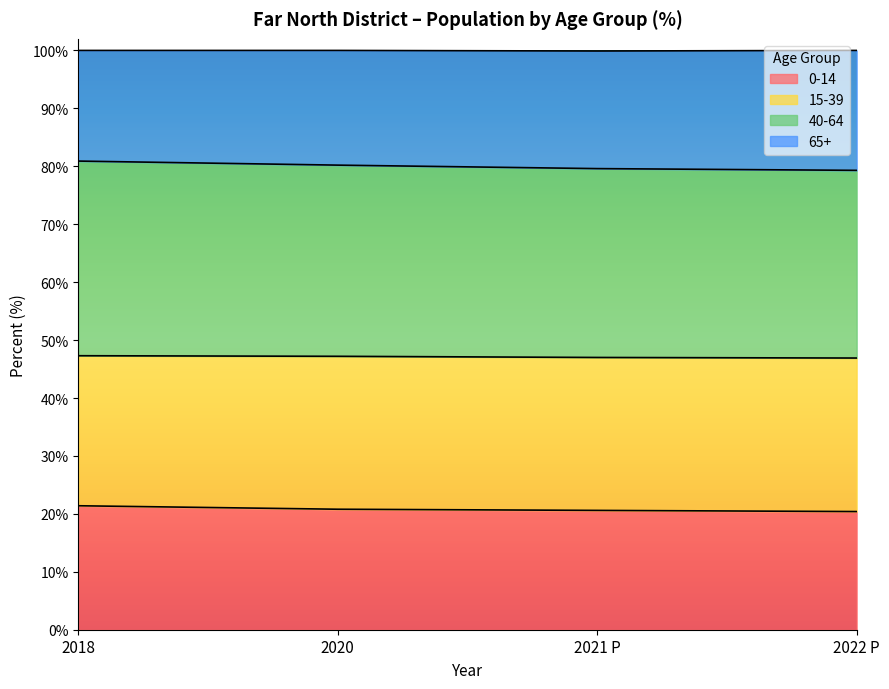

Where does the 40-64 series first go above 80?

2018